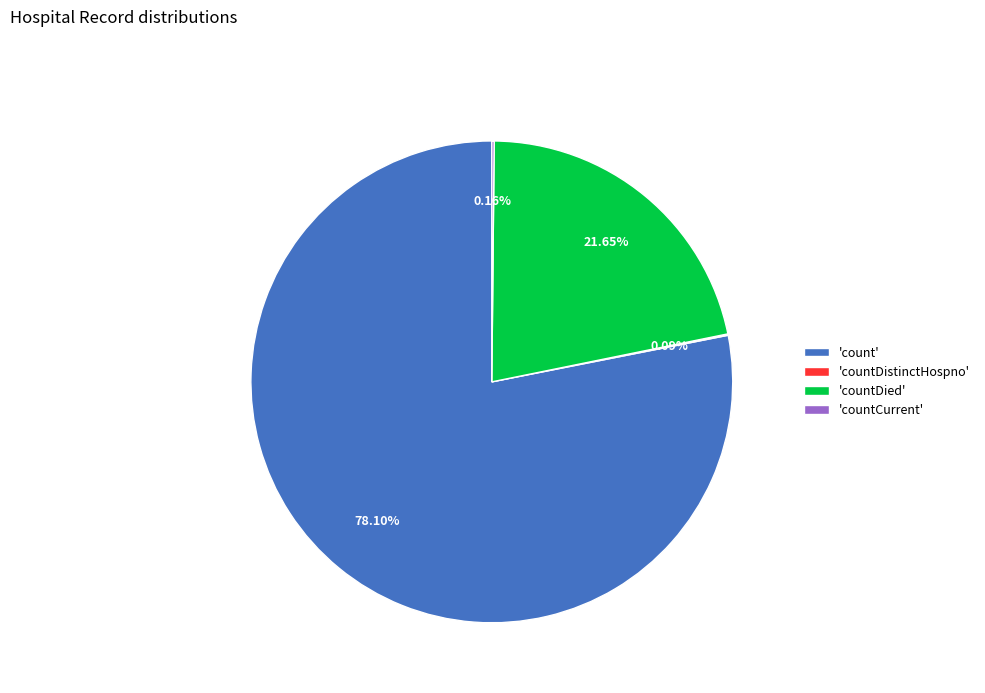

What is the largest slice in the pie chart?

'count'